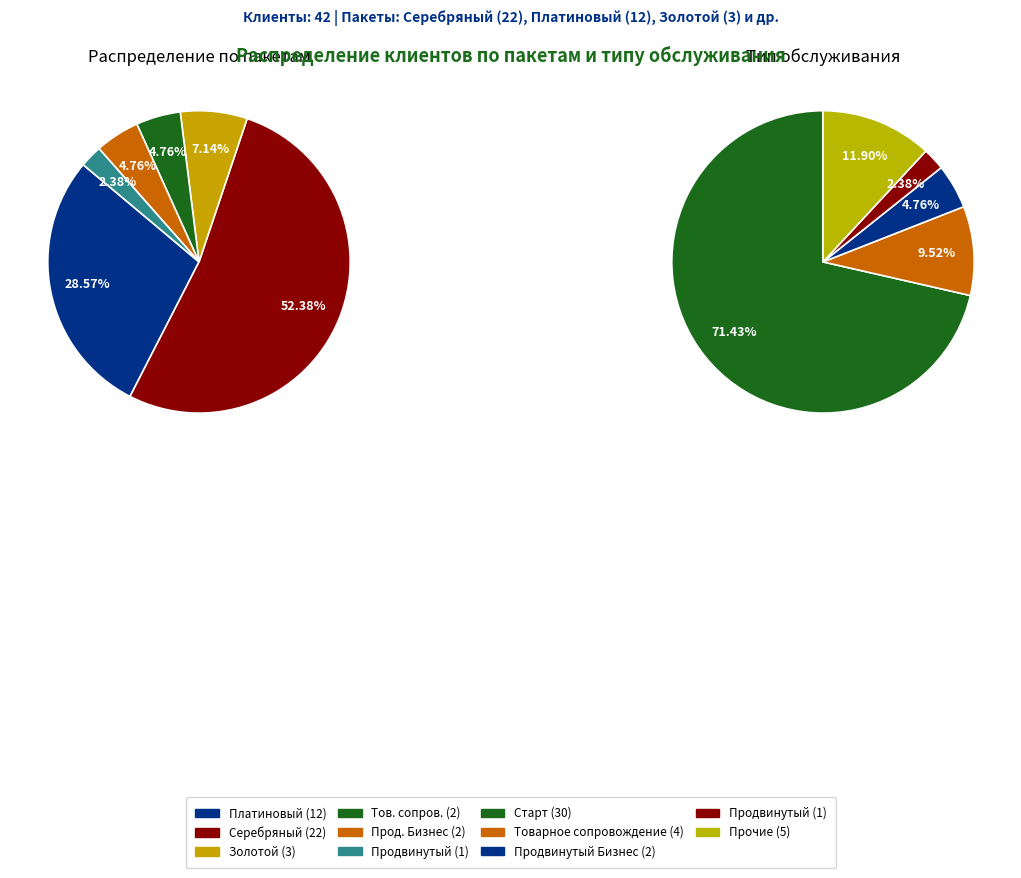

The Продвинутый slice represents 1% of the pie. True or false?

False